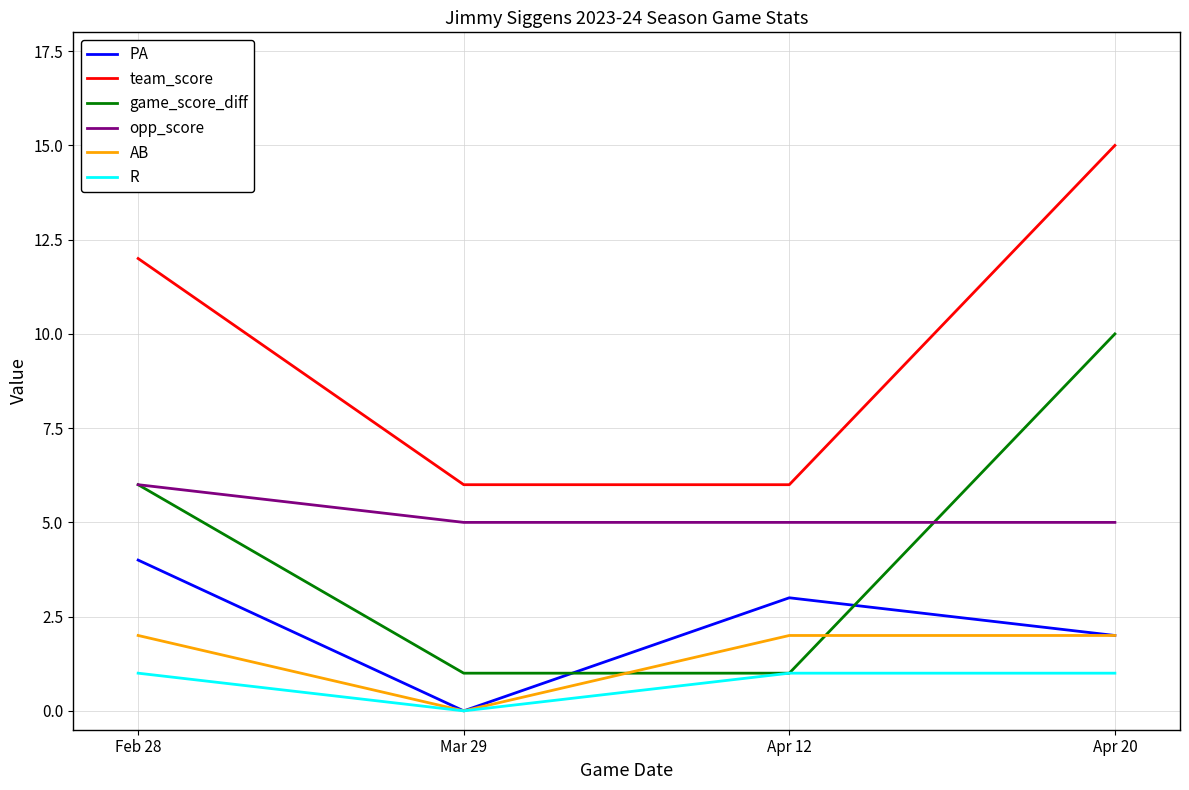

What is the maximum value shown in the chart?

15